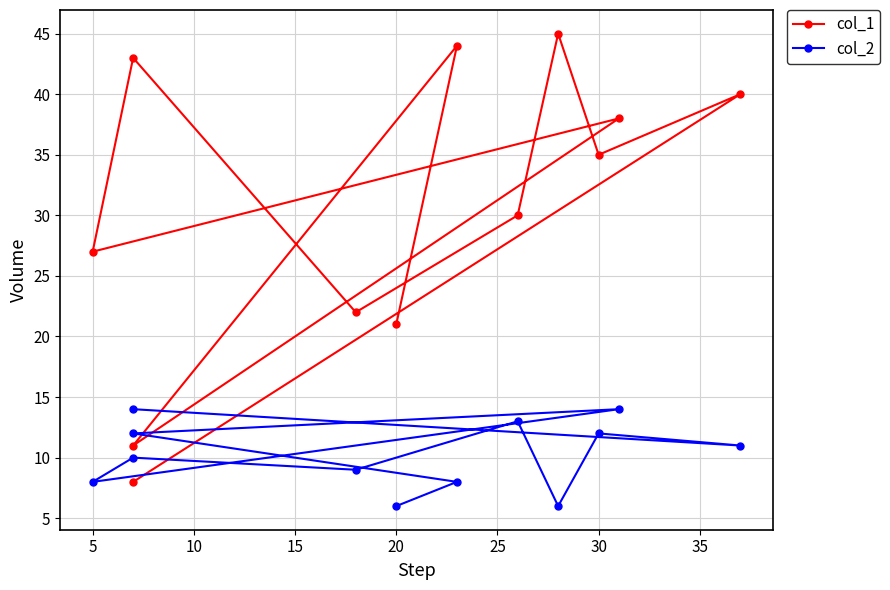

List the series in order of their peak value, lowest first.

col_2, col_1